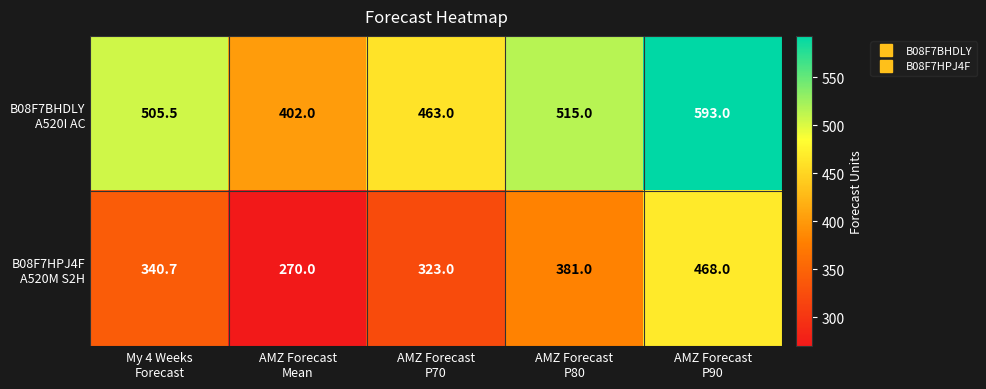

What is the greatest value displayed?

593.0